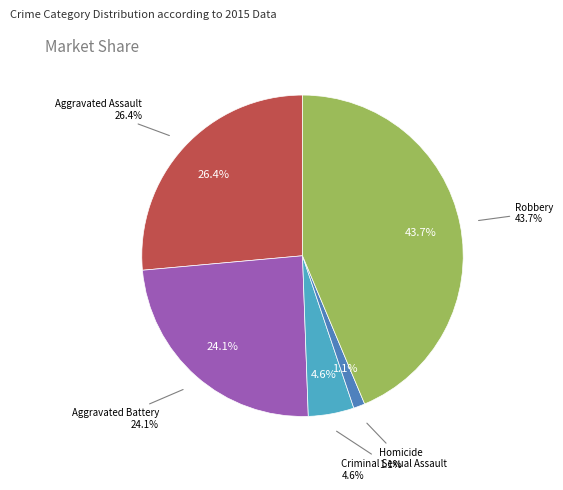

How much of the chart is everything except Aggravated Battery?

75.9%